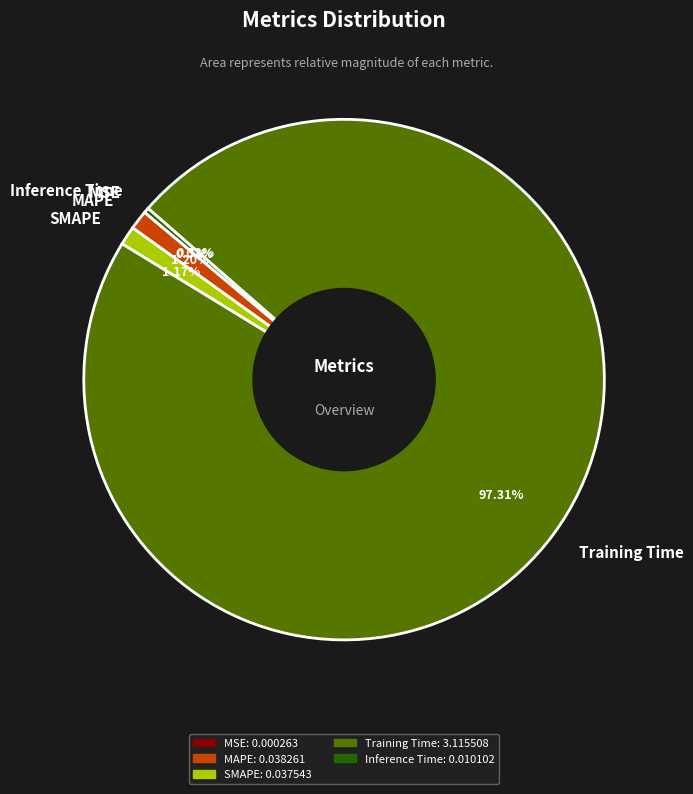

To the nearest percent, what is the combined percentage of SMAPE and Inference Time?

1%